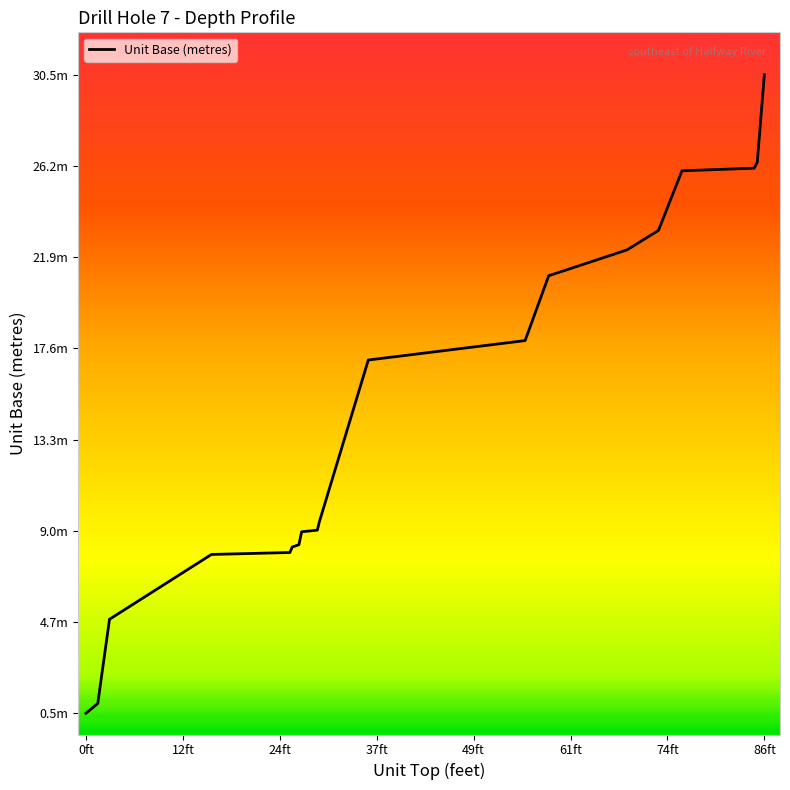

Rank the categories by value from lowest to highest.

0, 1.5, 3, 16, 26, 26.3, 27.15, 27.5, 29.5, 29.75, 31, 36, 56, 59, 69, 73, 76, 85.2, 85.6, 86.5